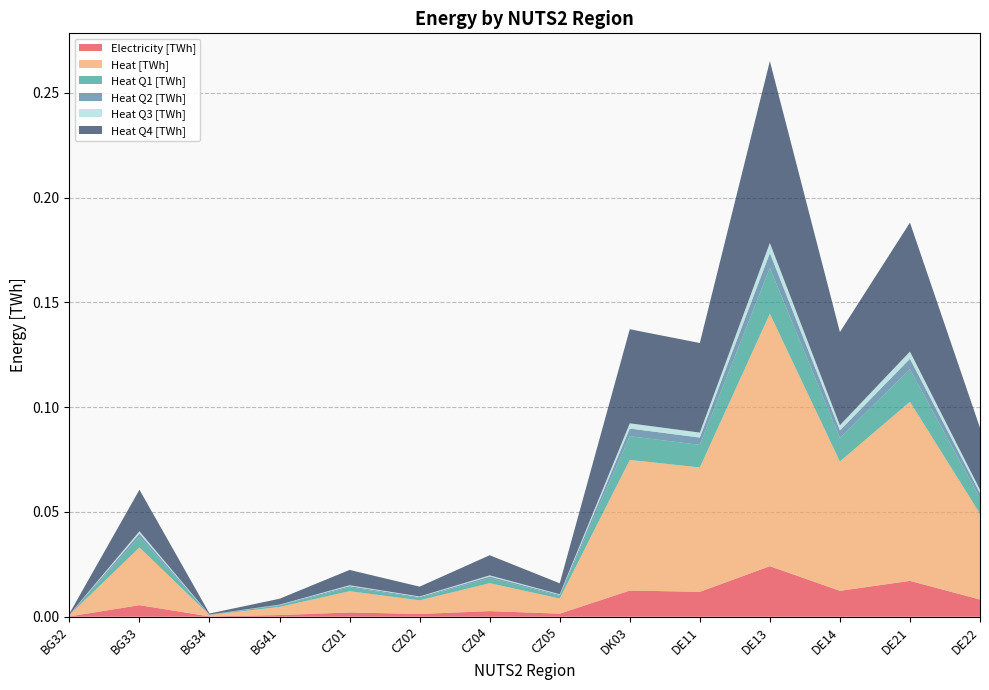

Reading left to right, what are all the values shown in this chart?

Electricity [TWh]: 0.0	0.0	0.0	0.0	0.0	0.0	0.0	0.0	0.0	0.0	0.0	0.0	0.0	0.0
Heat [TWh]: 0.0	0.0	0.0	0.0	0.0	0.0	0.0	0.0	0.1	0.1	0.1	0.1	0.1	0.0
Heat Q1 [TWh]: 0.0	0.0	0.0	0.0	0.0	0.0	0.0	0.0	0.0	0.0	0.0	0.0	0.0	0.0
Heat Q2 [TWh]: 0.0	0.0	0.0	0.0	0.0	0.0	0.0	0.0	0.0	0.0	0.0	0.0	0.0	0.0
Heat Q3 [TWh]: 0.0	0.0	0.0	0.0	0.0	0.0	0.0	0.0	0.0	0.0	0.0	0.0	0.0	0.0
Heat Q4 [TWh]: 0.0	0.0	0.0	0.0	0.0	0.0	0.0	0.0	0.0	0.0	0.1	0.0	0.1	0.0